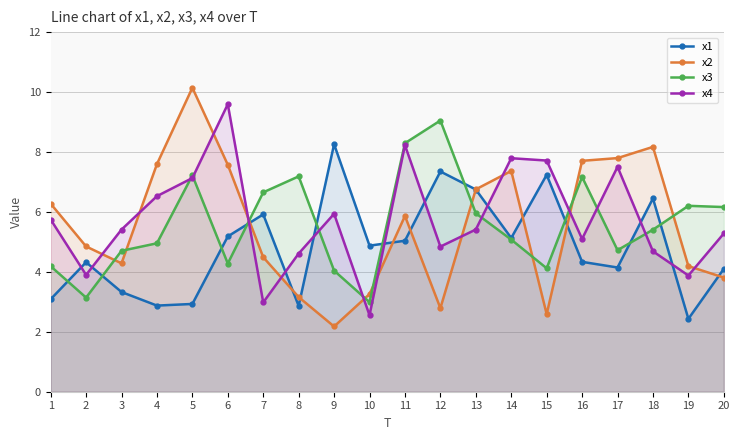

Between 17 and 18, which series saw the biggest shift?

x4